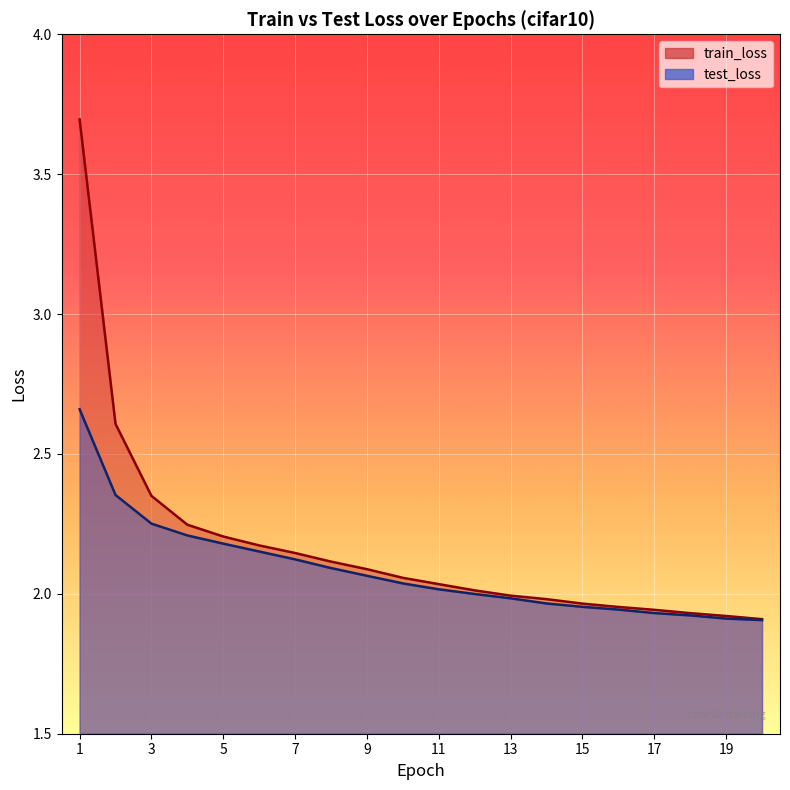

What is the average value of the train_loss series?

2.2